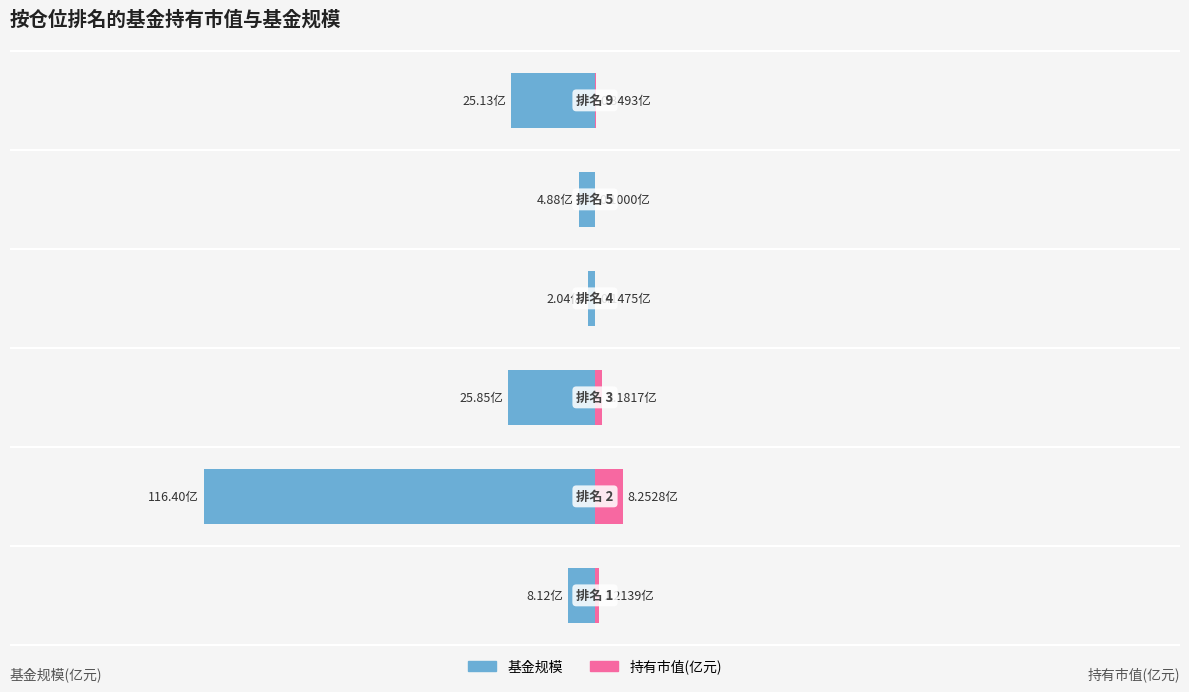

The value of 基金规模 at 3 is -2.7. True or false?

False